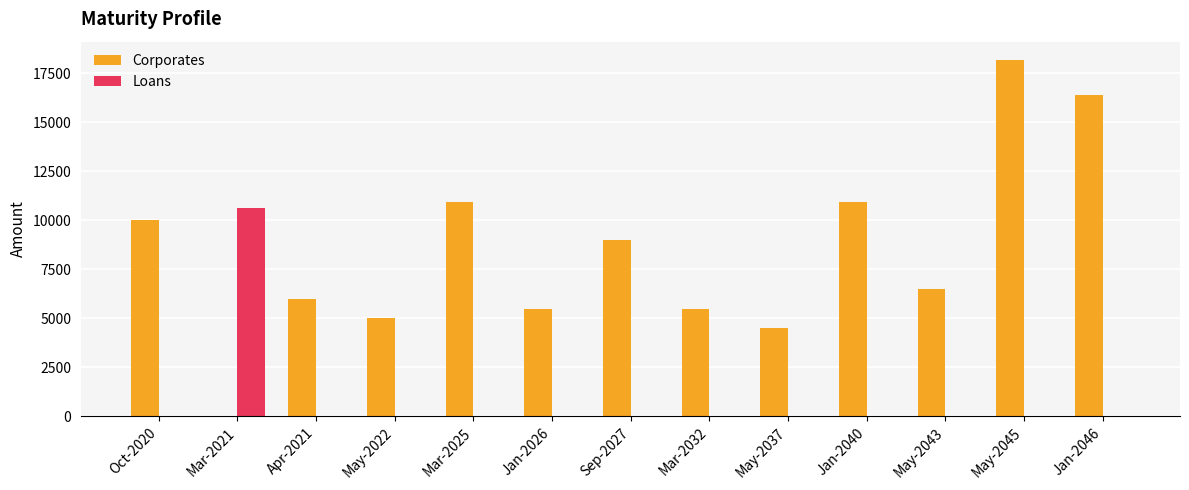

The Corporates series shows 2565.0 at May-2043. True or false?

False